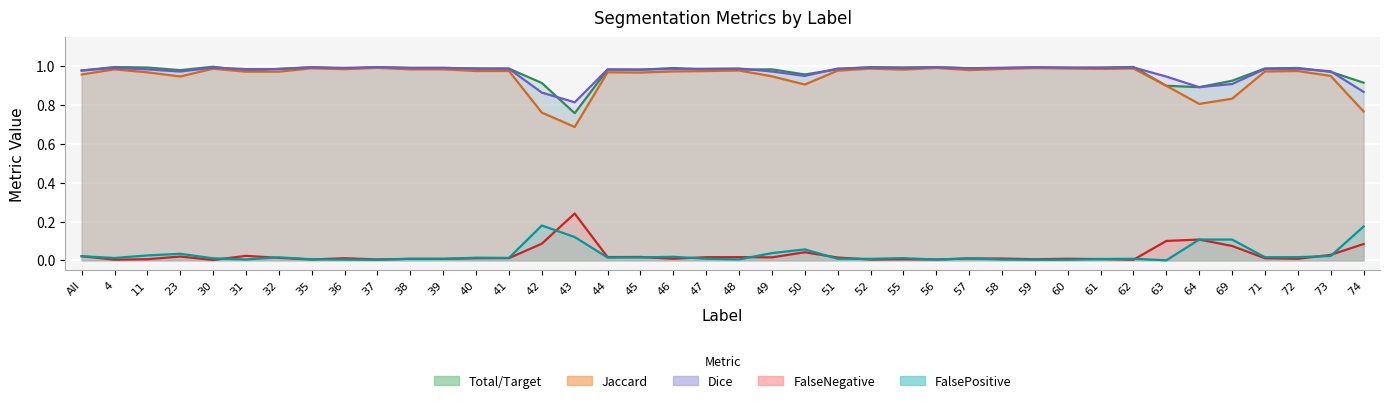

Reading right to left, list all the values displayed in this chart.

Total/Target: 0.9	1.0	1.0	1.0	0.9	0.9	0.9	1.0	1.0	1.0	1.0	1.0	1.0	1.0	1.0	1.0	1.0	1.0	1.0	1.0	1.0	1.0	1.0	1.0	0.8	0.9	1.0	1.0	1.0	1.0	1.0	1.0	1.0	1.0	1.0	1.0	1.0	1.0	1.0	1.0
Jaccard: 0.8	1.0	1.0	1.0	0.8	0.8	0.9	1.0	1.0	1.0	1.0	1.0	1.0	1.0	1.0	1.0	1.0	0.9	0.9	1.0	1.0	1.0	1.0	1.0	0.7	0.8	1.0	1.0	1.0	1.0	1.0	1.0	1.0	1.0	1.0	1.0	0.9	1.0	1.0	1.0
Dice: 0.9	1.0	1.0	1.0	0.9	0.9	0.9	1.0	1.0	1.0	1.0	1.0	1.0	1.0	1.0	1.0	1.0	1.0	1.0	1.0	1.0	1.0	1.0	1.0	0.8	0.9	1.0	1.0	1.0	1.0	1.0	1.0	1.0	1.0	1.0	1.0	1.0	1.0	1.0	1.0
FalseNegative: 0.1	0.0	0.0	0.0	0.1	0.1	0.1	0.0	0.0	0.0	0.0	0.0	0.0	0.0	0.0	0.0	0.0	0.0	0.0	0.0	0.0	0.0	0.0	0.0	0.2	0.1	0.0	0.0	0.0	0.0	0.0	0.0	0.0	0.0	0.0	0.0	0.0	0.0	0.0	0.0
FalsePositive: 0.2	0.0	0.0	0.0	0.1	0.1	0.0	0.0	0.0	0.0	0.0	0.0	0.0	0.0	0.0	0.0	0.0	0.1	0.0	0.0	0.0	0.0	0.0	0.0	0.1	0.2	0.0	0.0	0.0	0.0	0.0	0.0	0.0	0.0	0.0	0.0	0.0	0.0	0.0	0.0